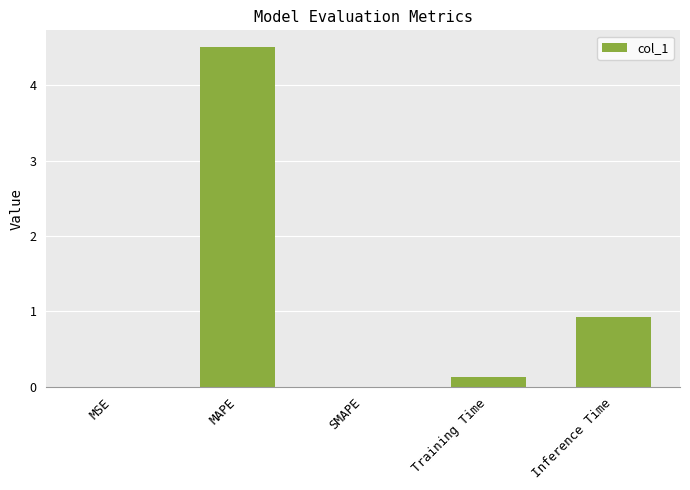

Count the number of categories in the chart.

5